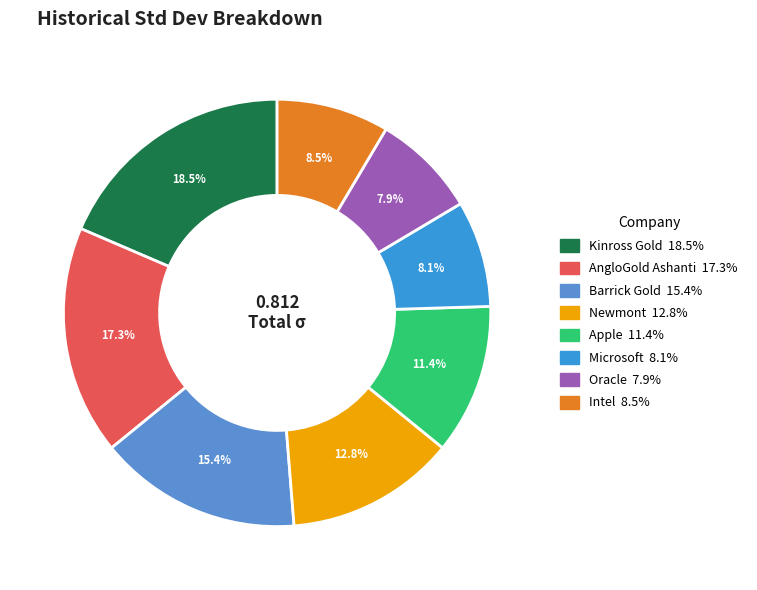

Is there any slice that represents more than half of the pie?

No